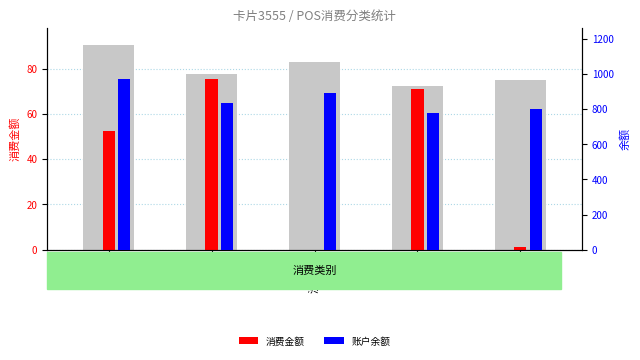

Rank the categories by 账户余额 value from lowest to highest.

开水, 淋浴, 食堂, 洗衣房, 超市